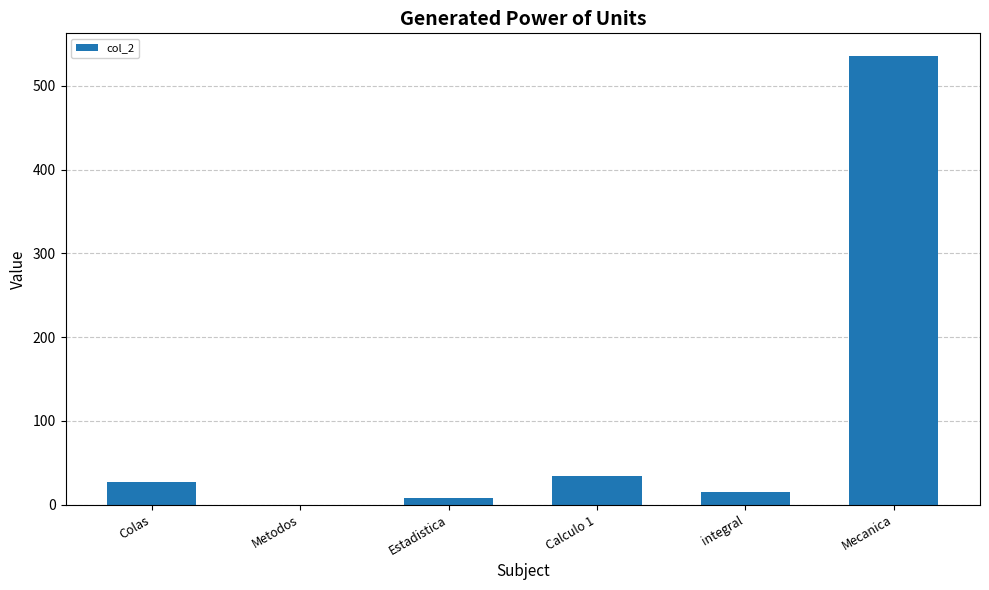

What is the difference between the values at Metodos and Colas?

27